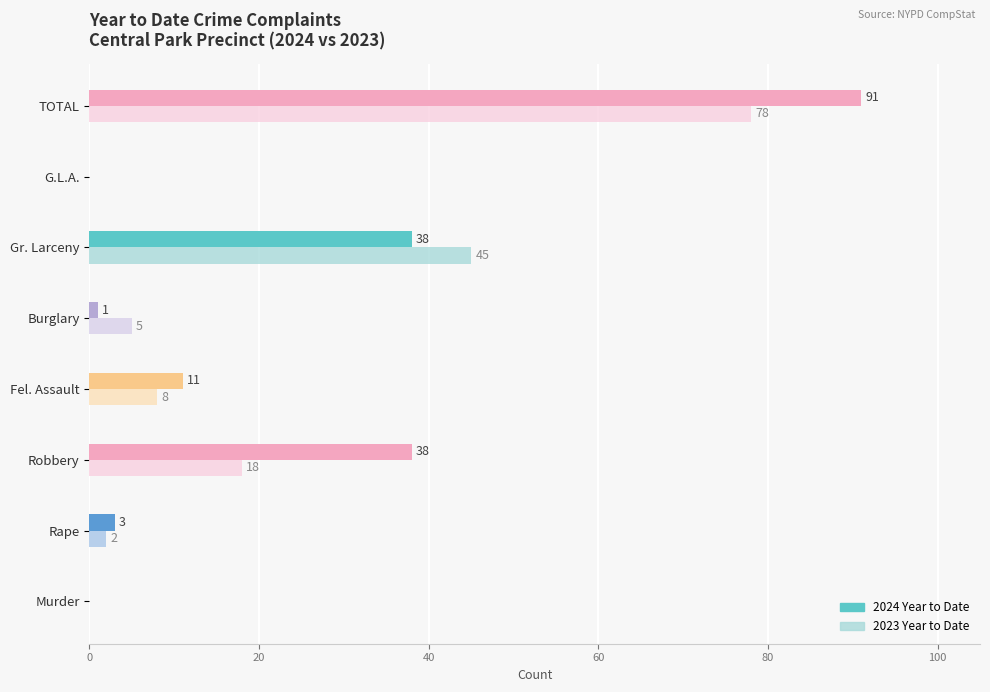

Which series has the largest total across all categories?

2024 Year to Date